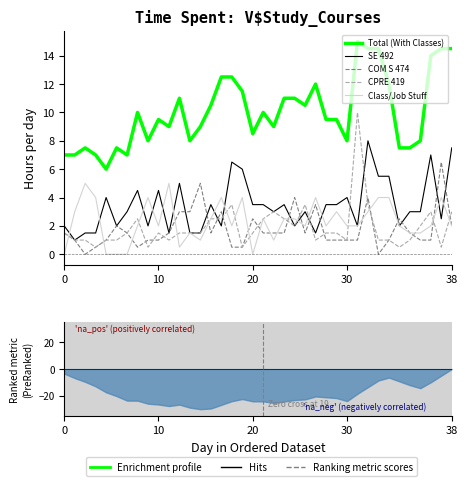

What is the minimum value for CPRE 419?

0.5